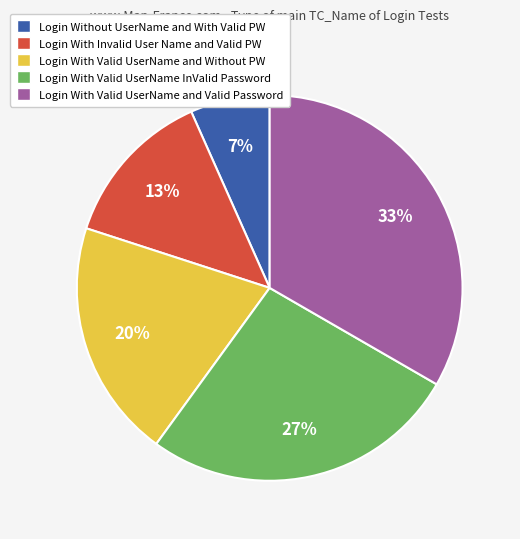

To the nearest percent, what is the average slice percentage?

20%